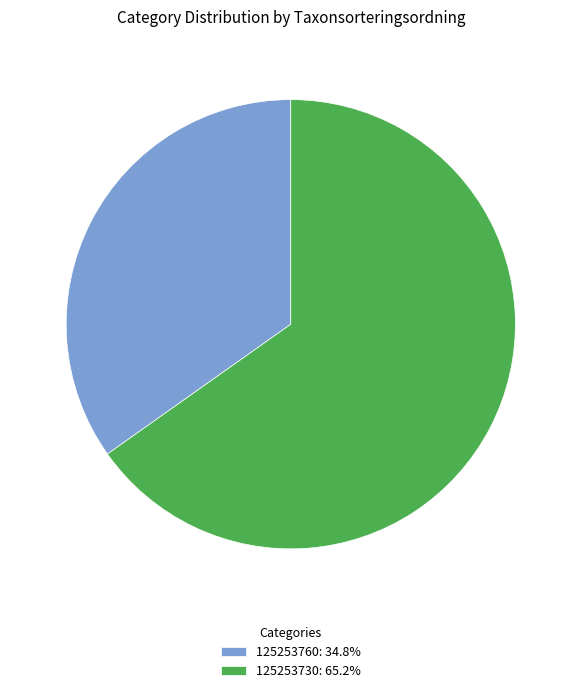

How many segments does this pie chart have?

2